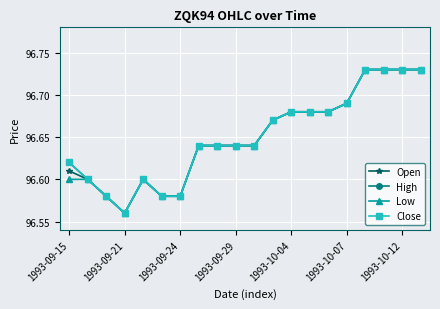

True or false: High and Open cross at least once.

False